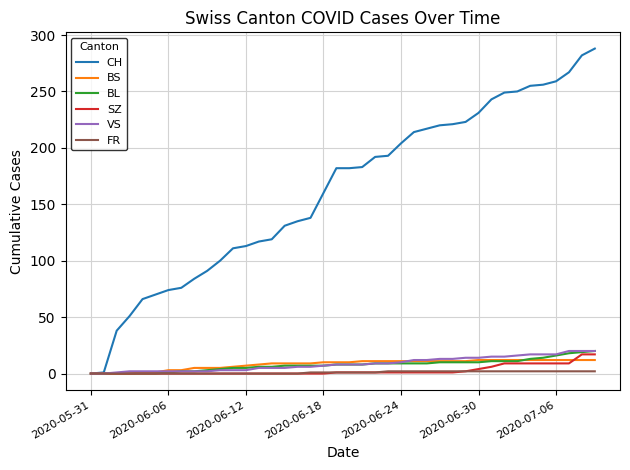

What is the sum of all BL values?

304